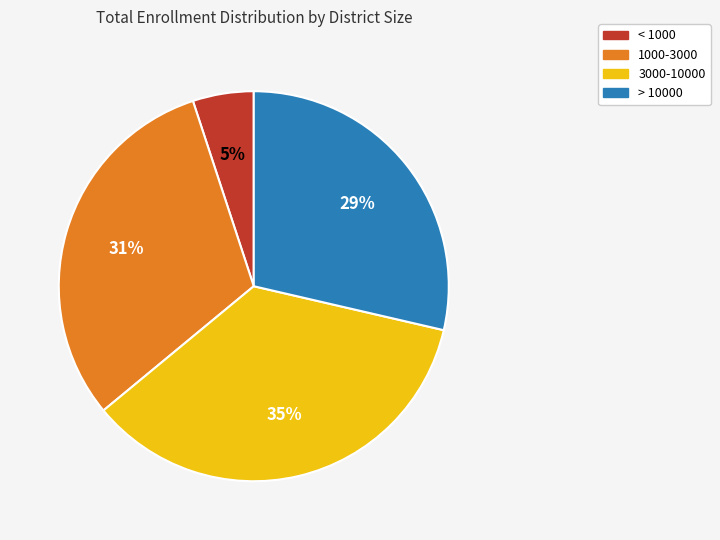

Does any single category account for the majority?

No